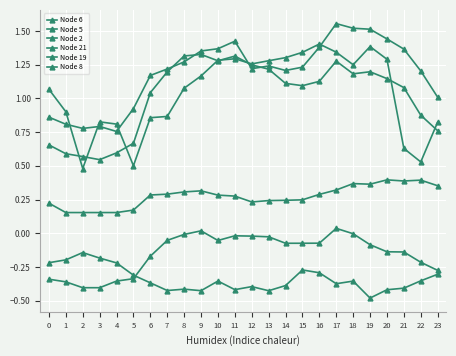

The Node 2 series shows 0.5 at 3. True or false?

True